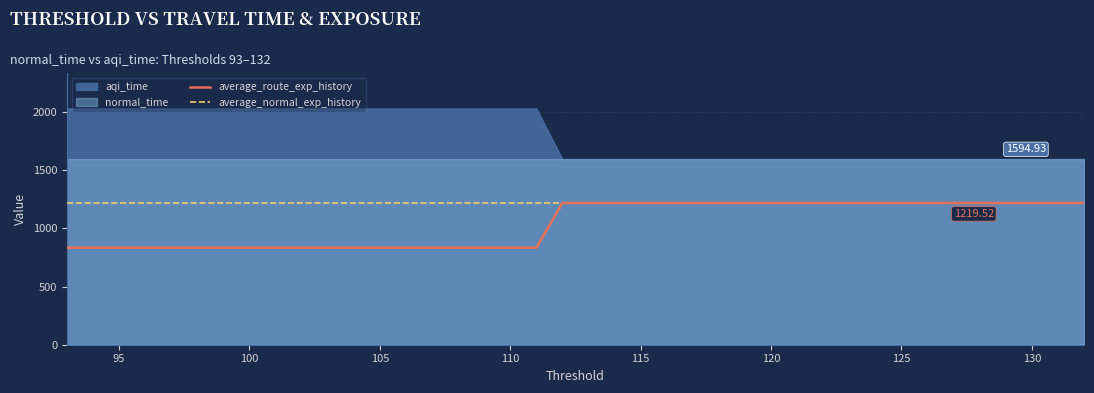

Does the chart have visible grid lines?

Yes